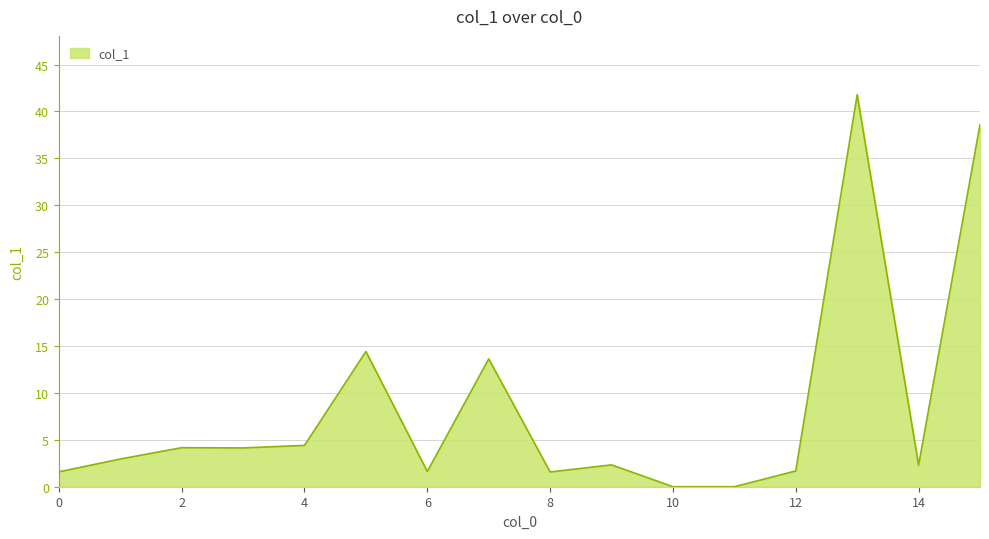

What is the average value?

8.4